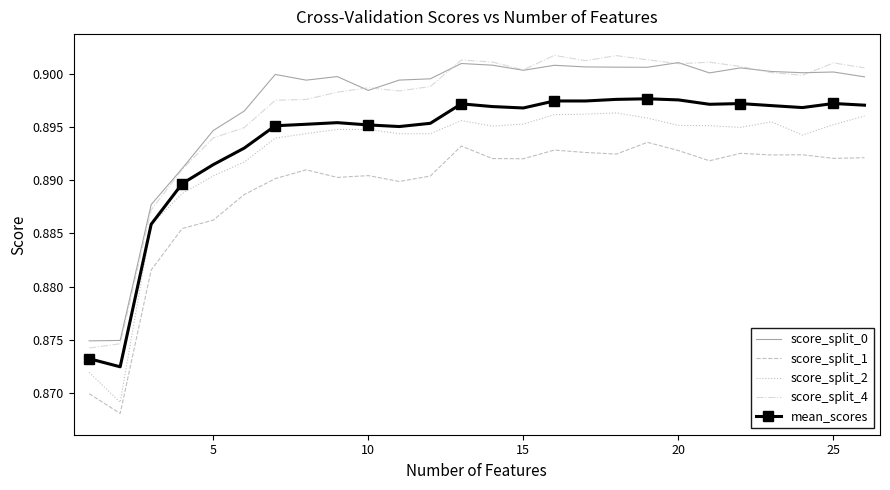

True or false: score_split_1 and score_split_2 cross at least once.

False